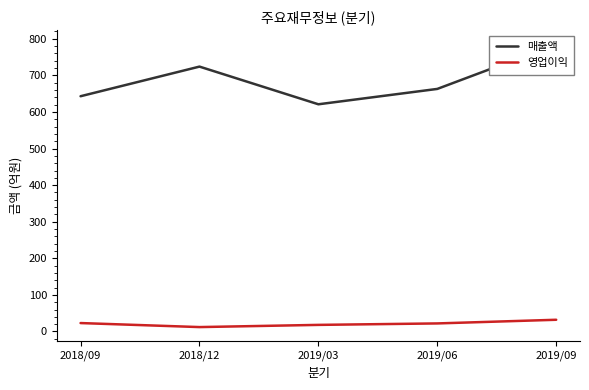

List the series in order of their peak value, lowest first.

영업이익, 매출액